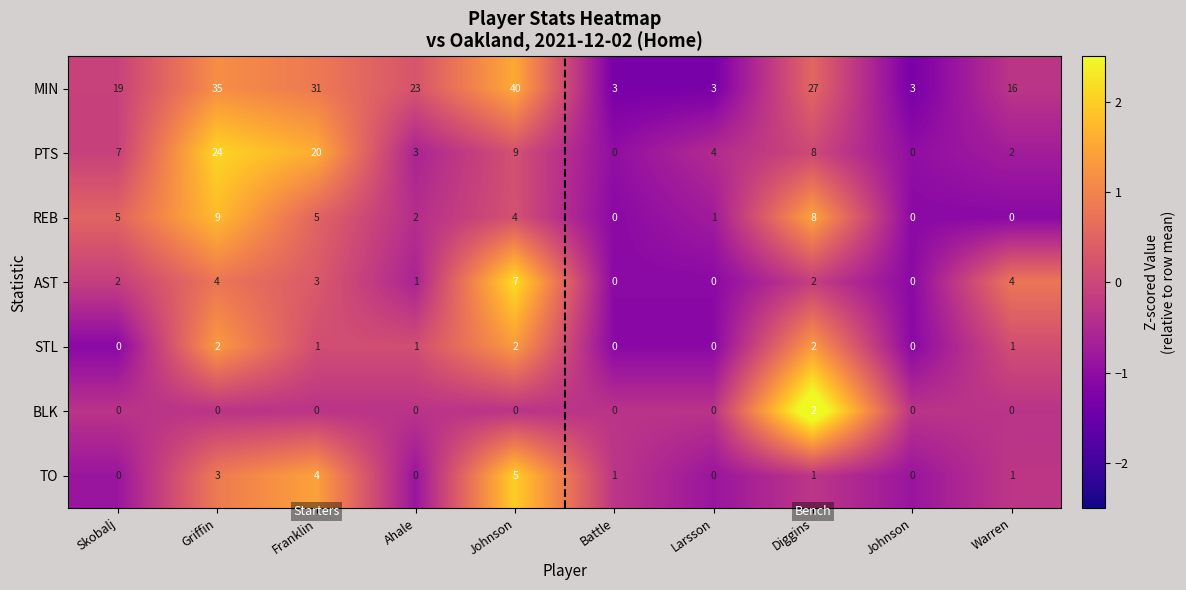

Between Larsson and Diggins, which series saw the biggest shift?

MIN